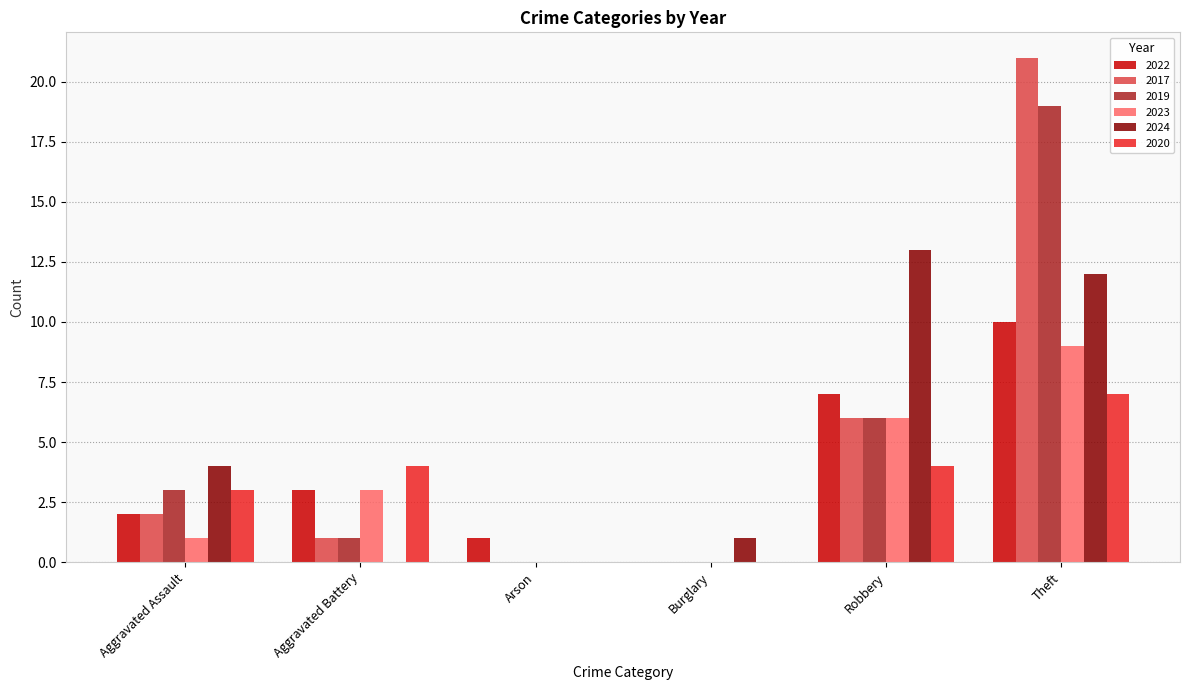

What are all the series names shown in the legend?

2022, 2017, 2019, 2023, 2024, 2020